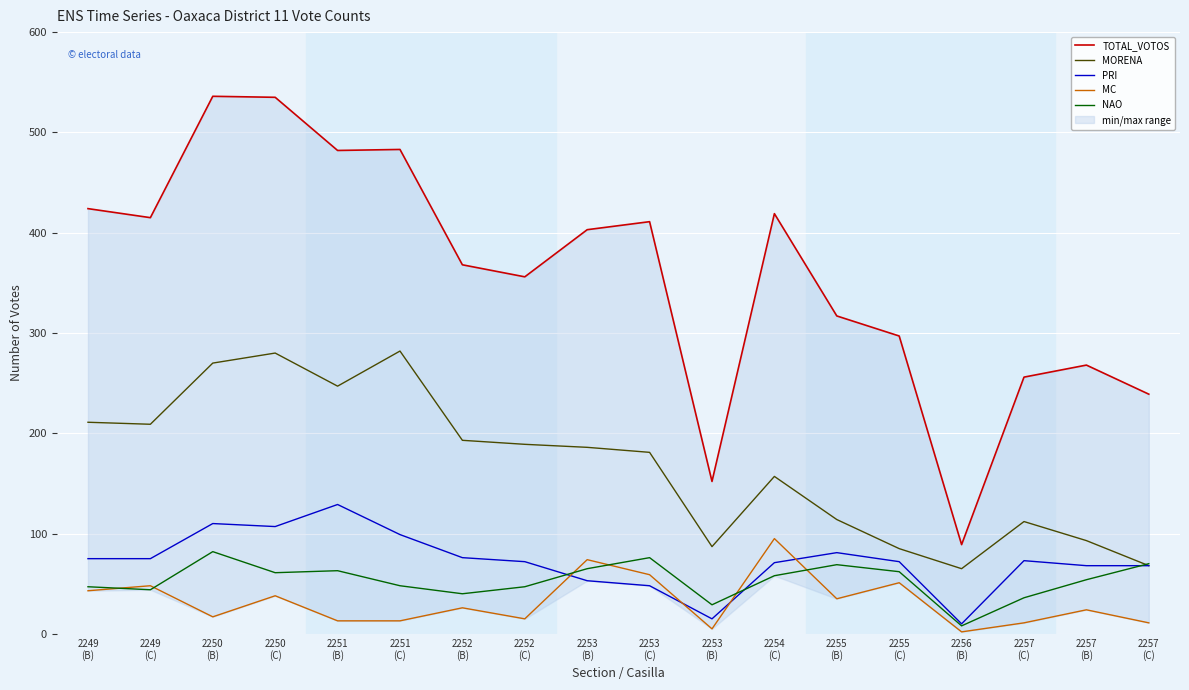

How many values in the TOTAL_VOTOS series are below 403?

9